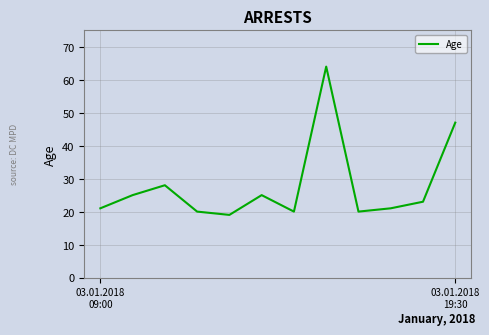

Reading right to left, what are all the values shown in this chart?

47	23	21	20	64	20	25	19	20	28	25	21